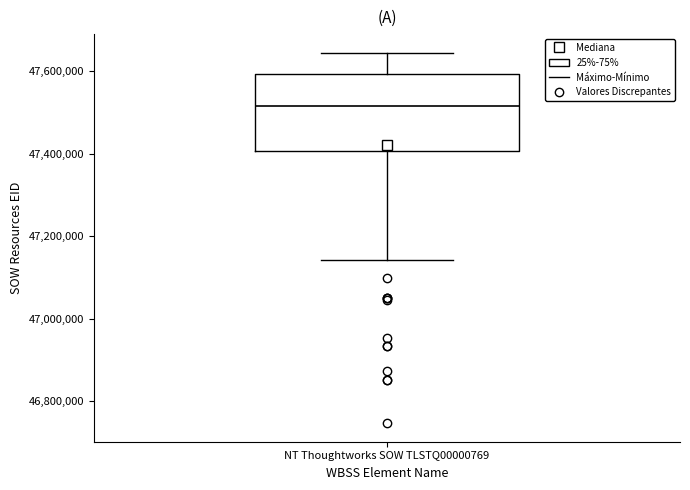

Read this box plot against the y-axis: the position of the median line, the range covered by the box, and the ends of both whiskers. The values are not printed on the chart, so give them approximately, as read against the axis.

median 47520000, box 47400000 to 47600000, whiskers 47140000 to 47640000